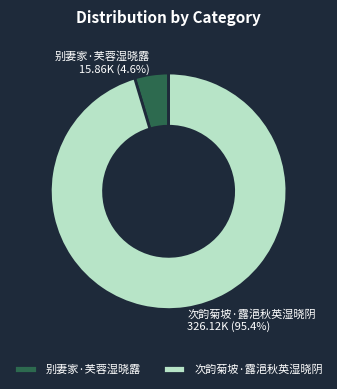

Which category has the smallest portion of the pie?

别妻家·芙蓉湿晓露